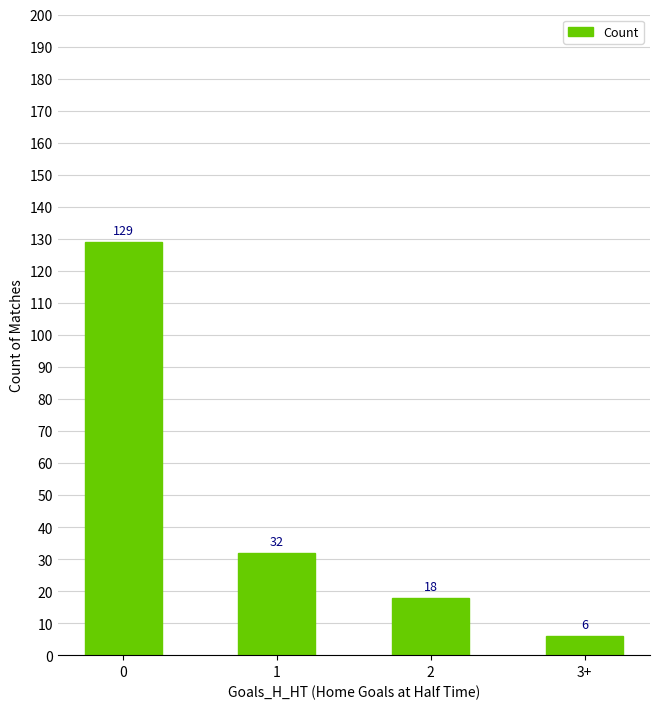

Reading left to right, what are all the values shown in this chart?

129	32	18	6